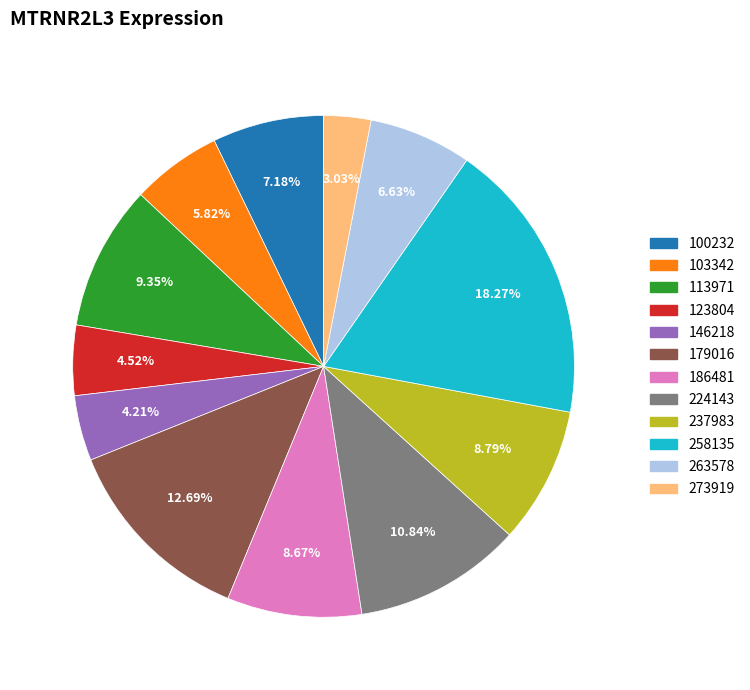

Between 123804 and 224143, which is larger?

224143